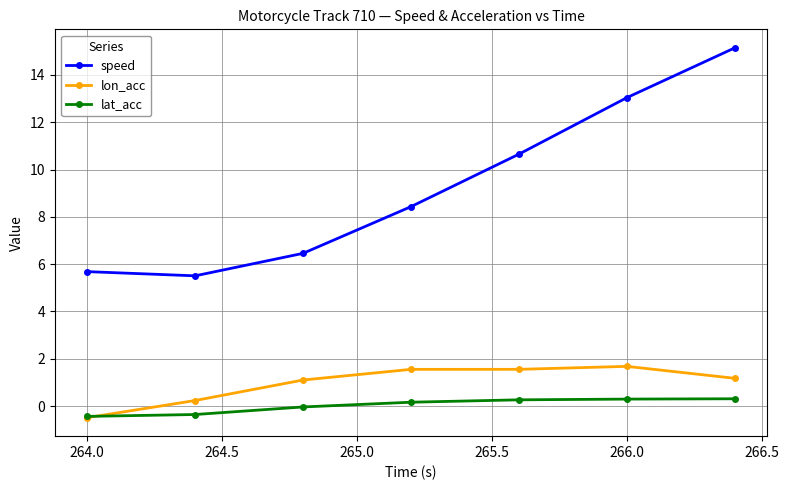

Count the number of categories in the chart.

7